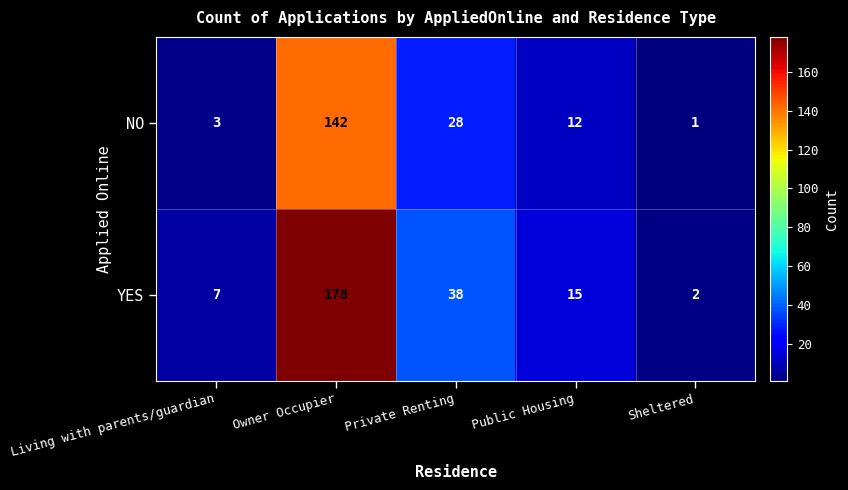

What is the sum of the NO values at Sheltered and Owner Occupier?

143